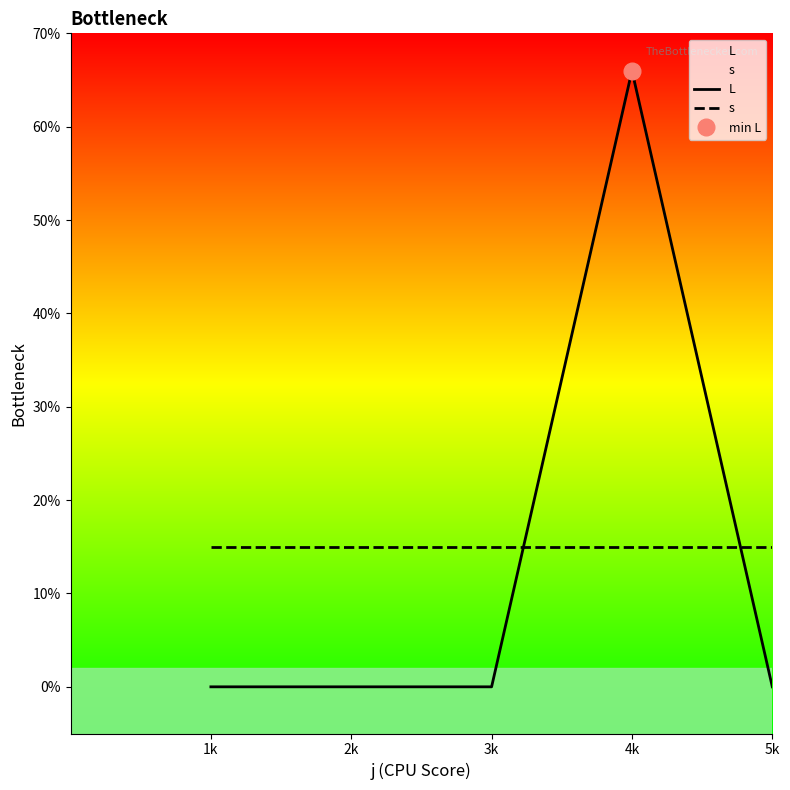

At how many categories does at least one series exceed 36?

1